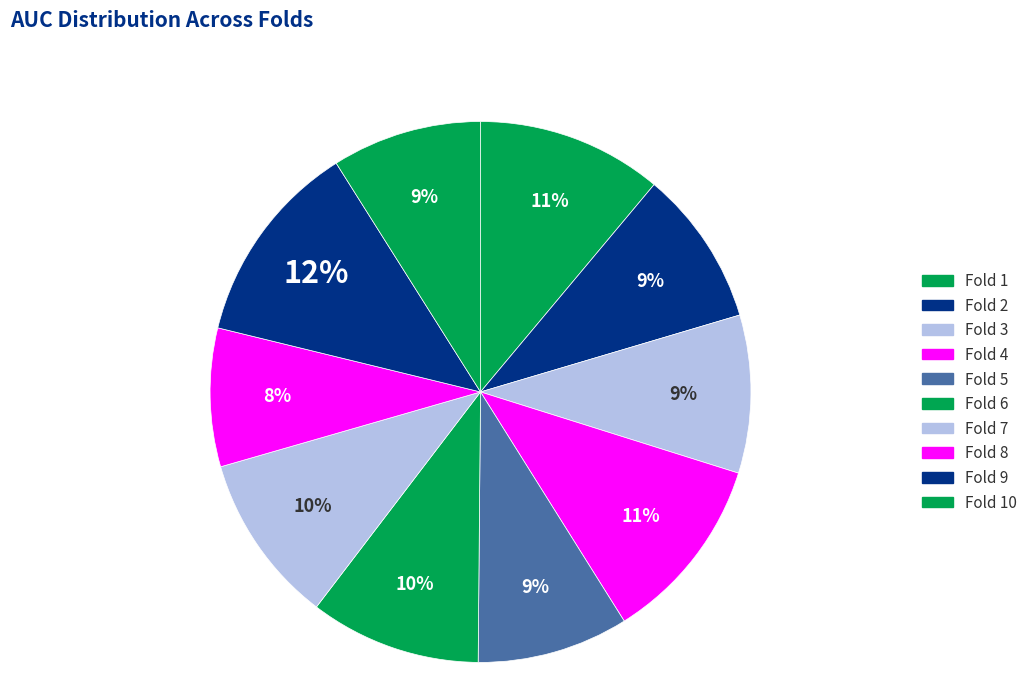

How many segments does this pie chart have?

10